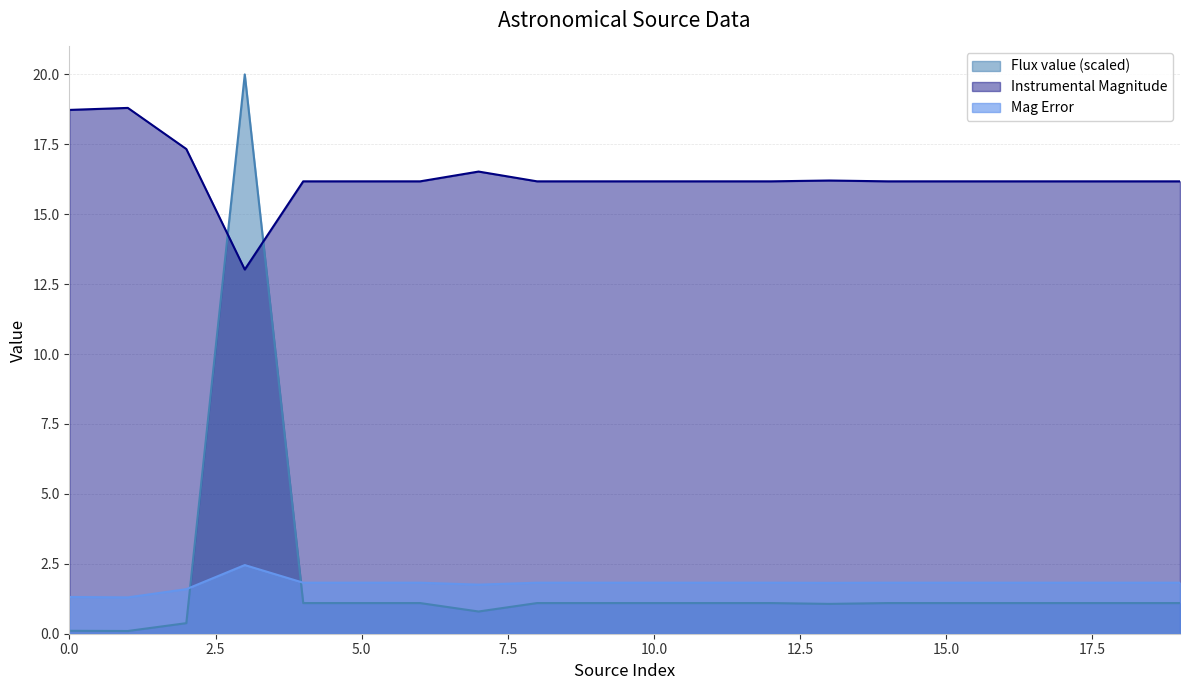

How many values in the Flux value series exceed 1?

16